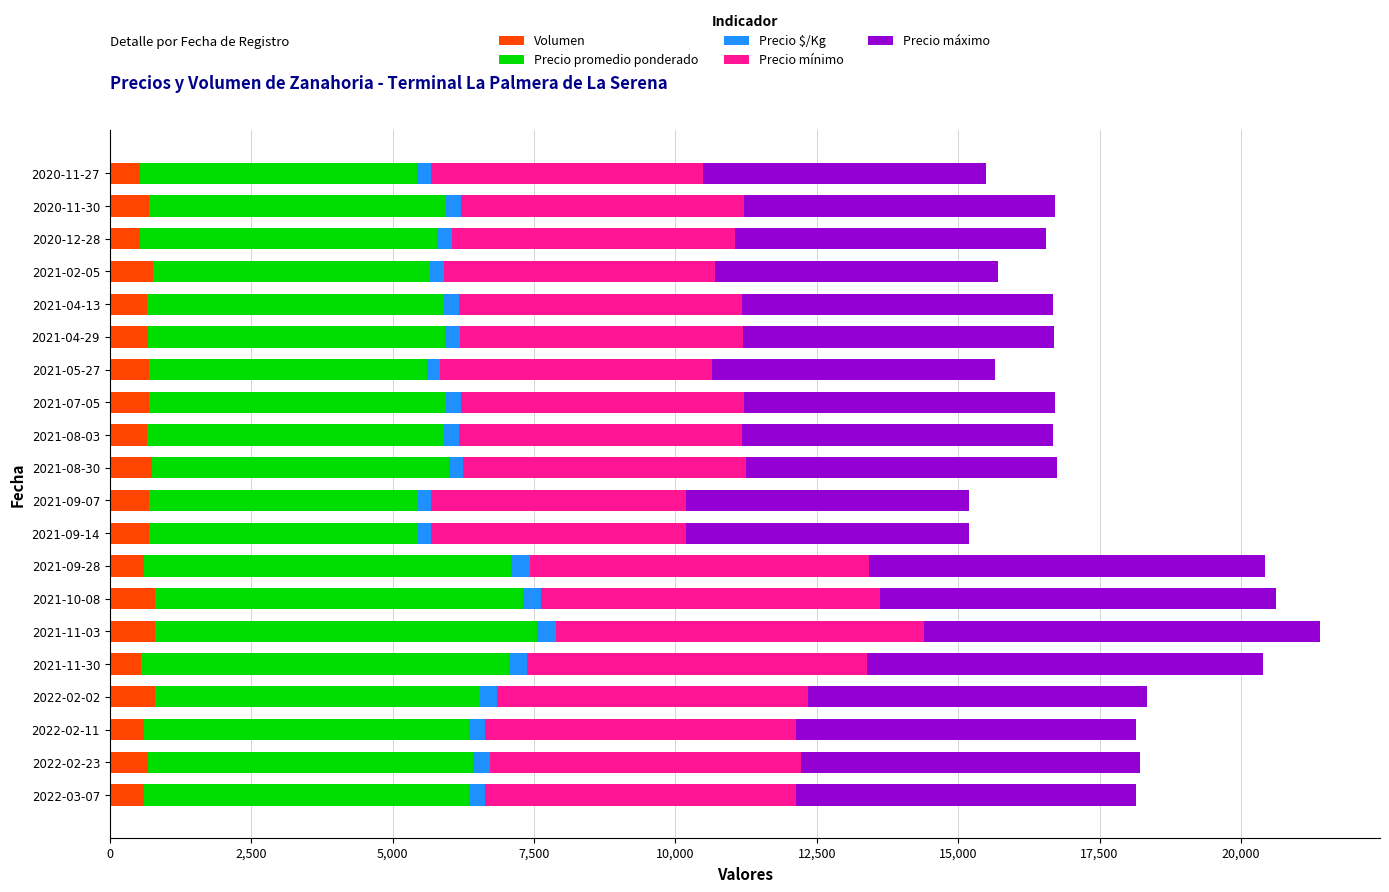

What is the maximum value for Volumen?

800